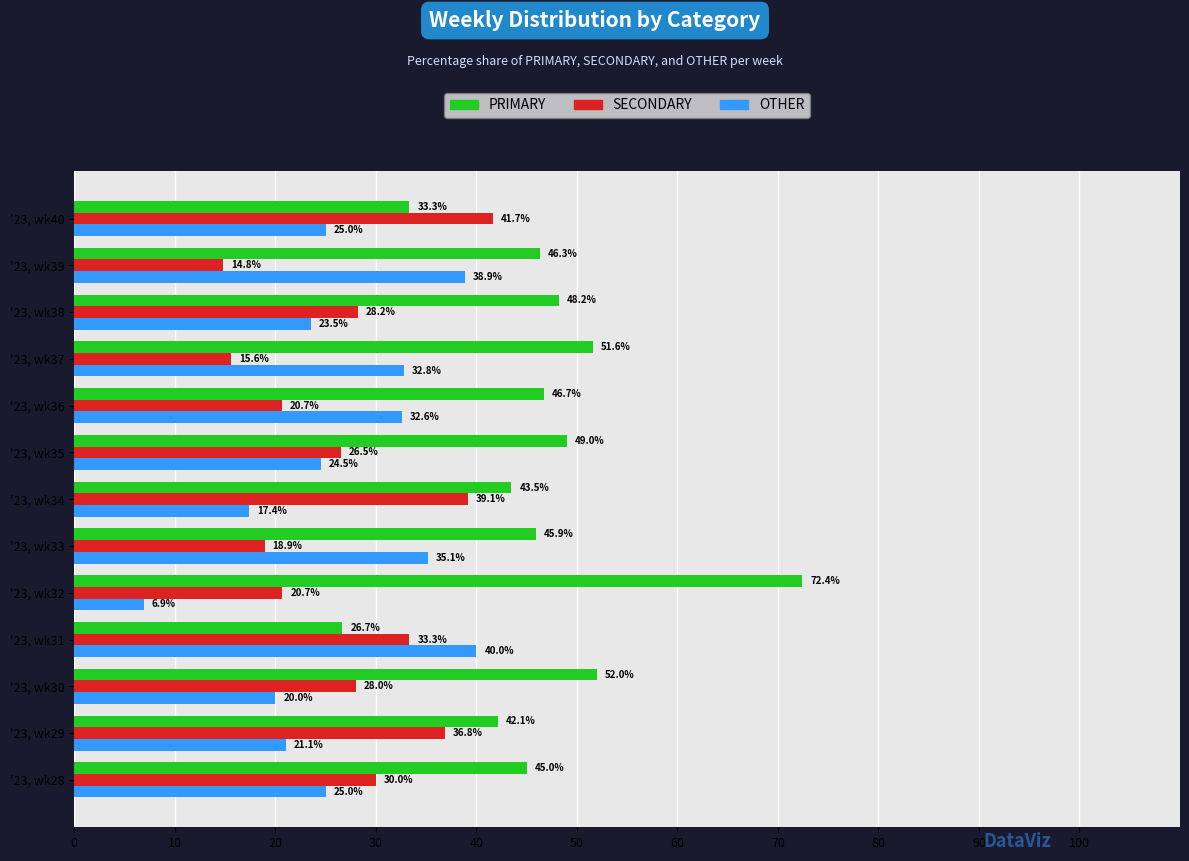

What are all the series names shown in the legend?

PRIMARY, SECONDARY, OTHER